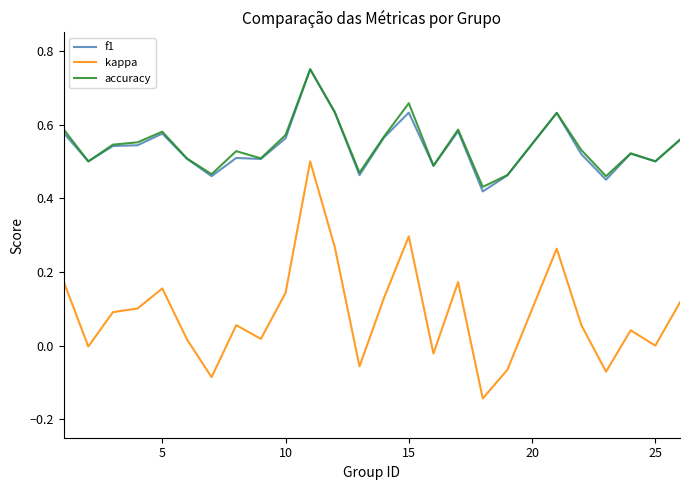

Count the number of data series in this chart.

3